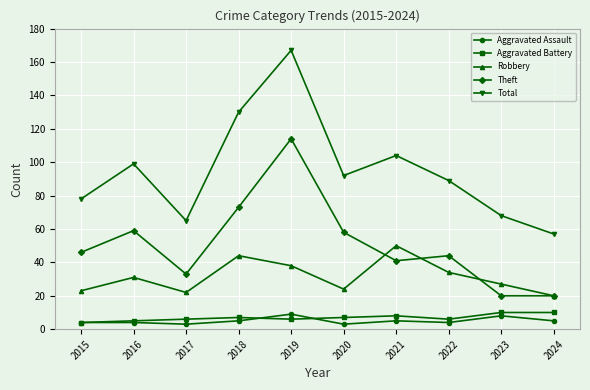

How many lines are shown in the chart?

5